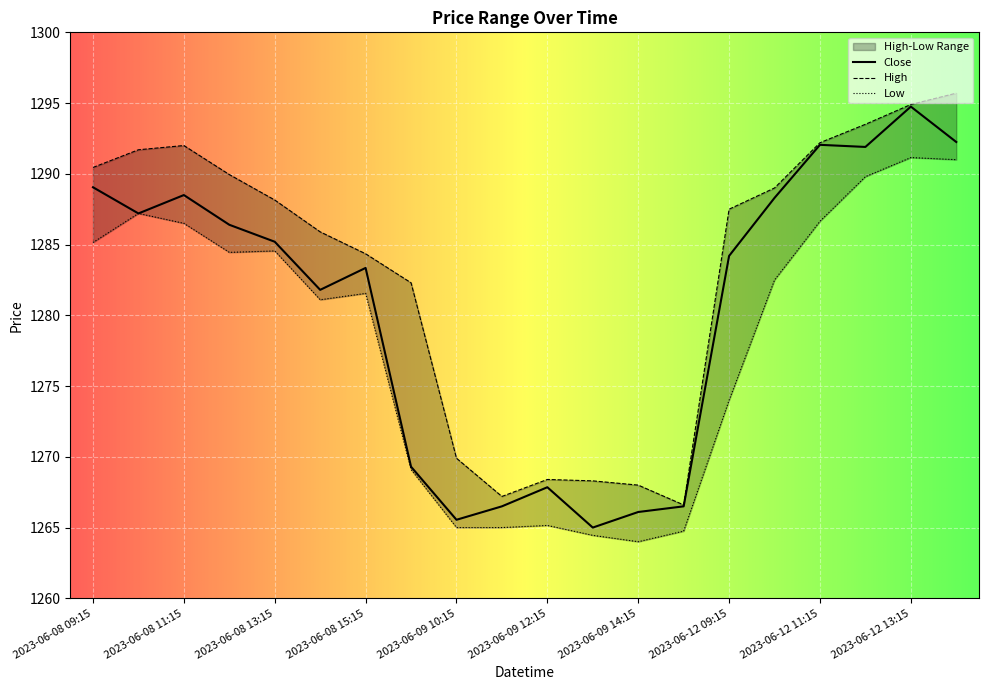

At which category does the chart reach its peak across all series?

2023-06-12 14:15